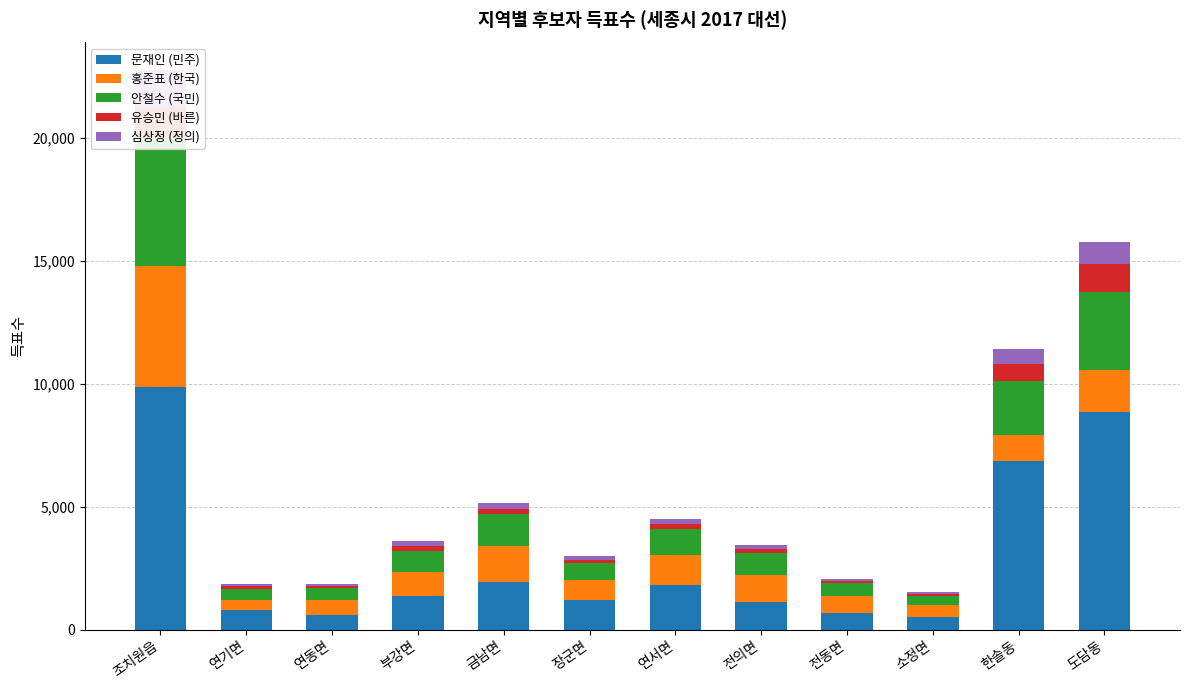

Rank the series by their maximum value, from highest to lowest.

문재인 (민주), 안철수 (국민), 홍준표 (한국), 심상정 (정의), 유승민 (바른)